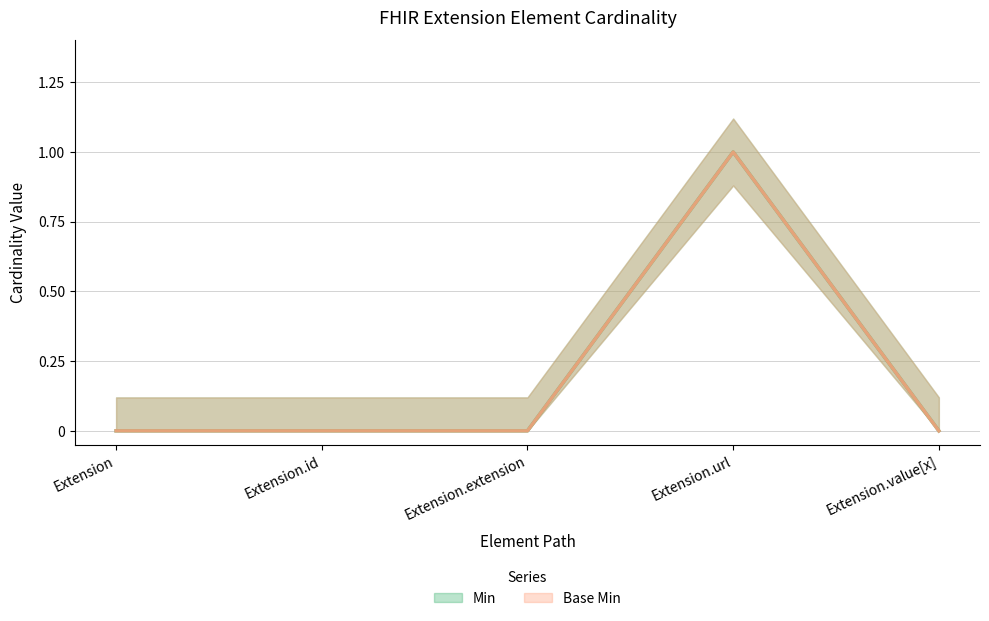

The Min series shows 1 at Extension.url. True or false?

False